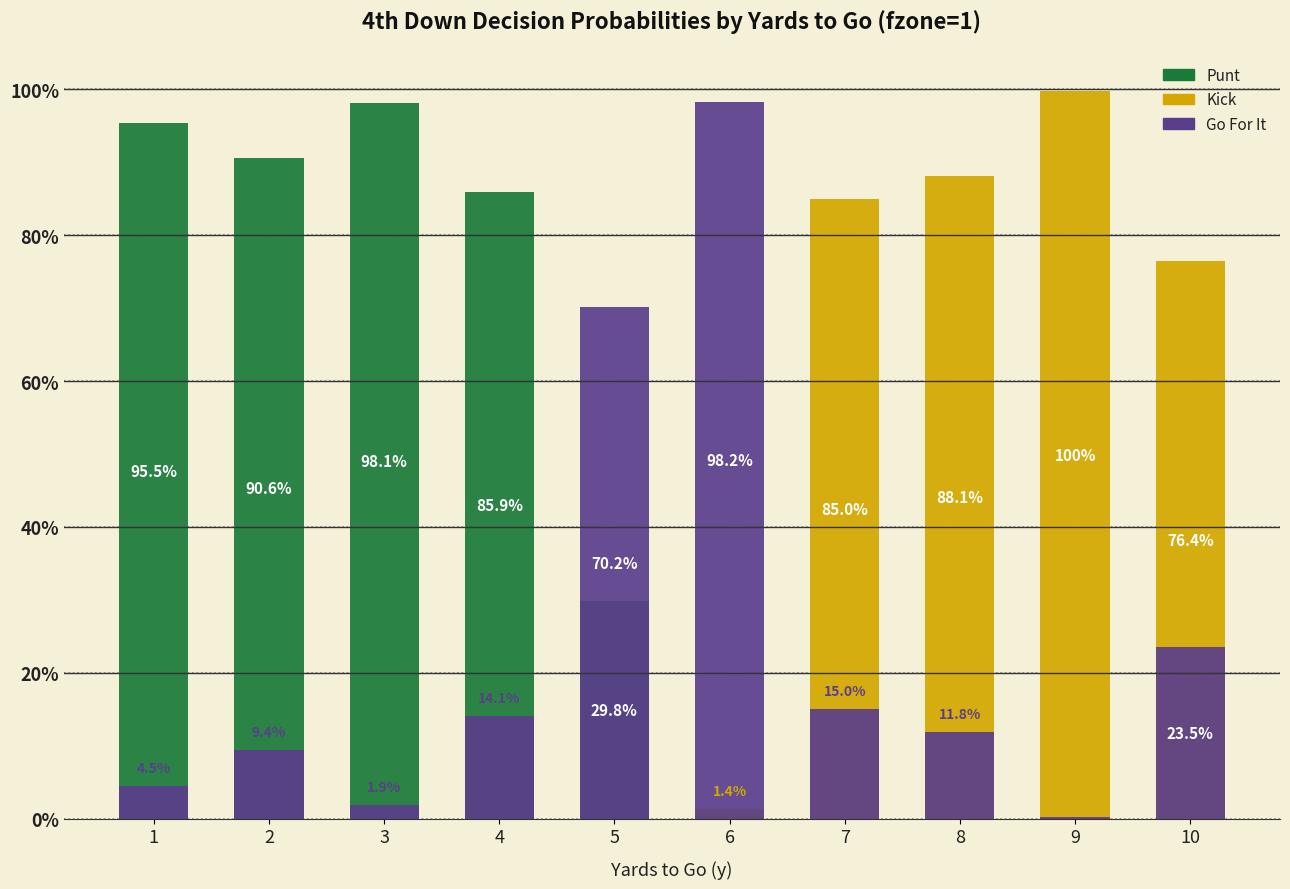

Reading left to right, what are all the values shown in this chart?

Punt: 1=1.0	2=0.9	3=1.0	4=0.9	5=0.3	6=0.0	7=0.0	8=0.0	9=0.0	10=0.0
Kick: 1=0.0	2=0.0	3=0.0	4=0.0	5=0.0	6=0.0	7=0.8	8=0.9	9=1.0	10=0.8
Go For It: 1=0.0	2=0.1	3=0.0	4=0.1	5=0.7	6=1.0	7=0.1	8=0.1	9=0.0	10=0.2